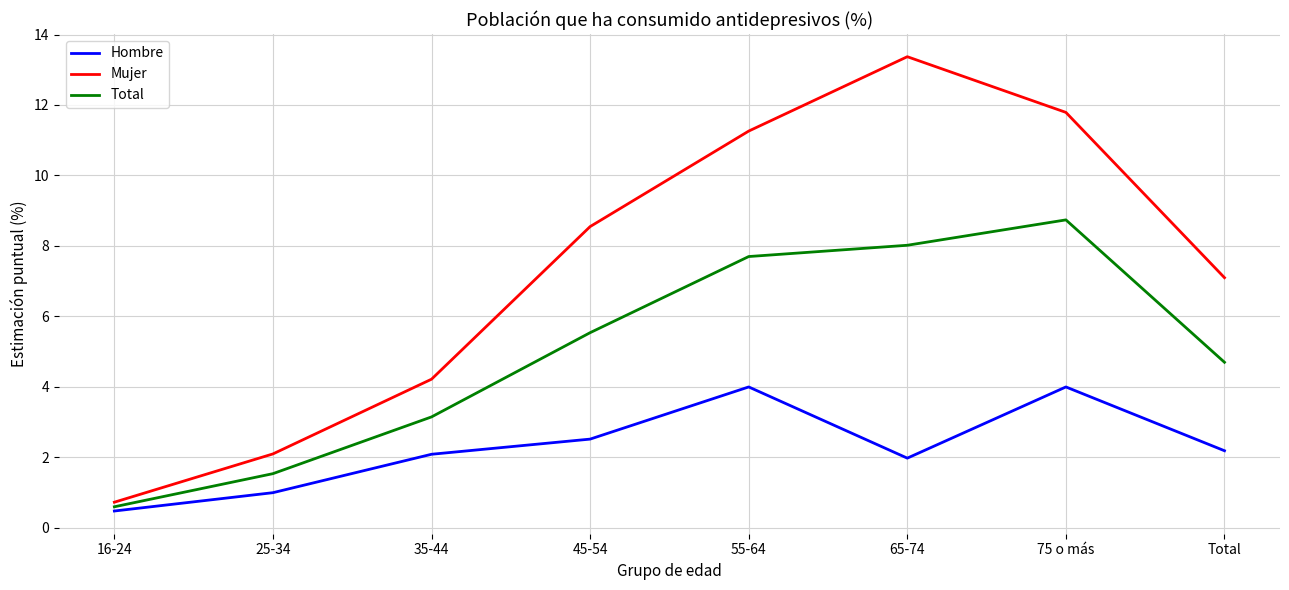

True or false: Hombre and Total cross at least once.

False